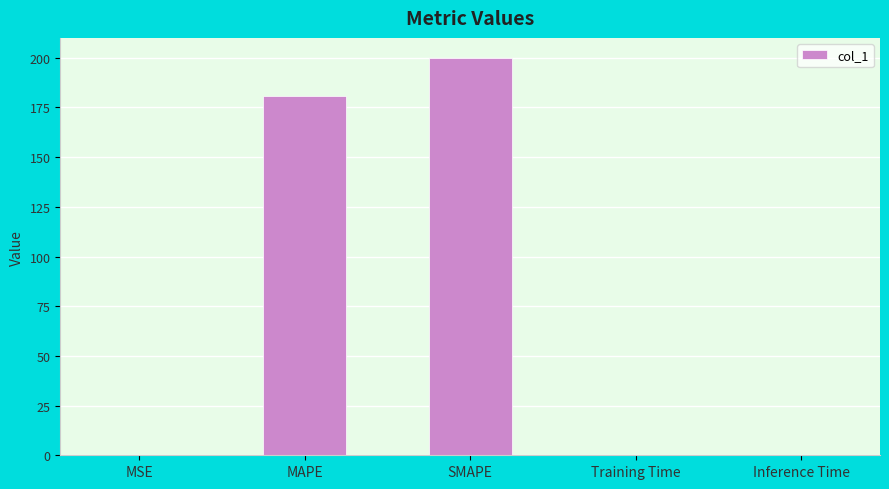

What is the approximate value at SMAPE?

200.0